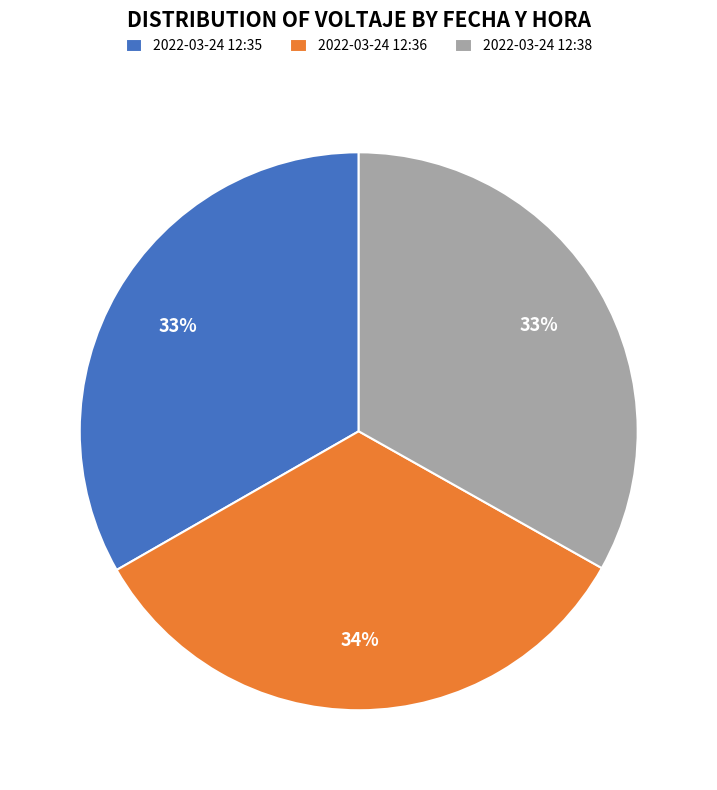

Is there a majority slice in this chart?

No